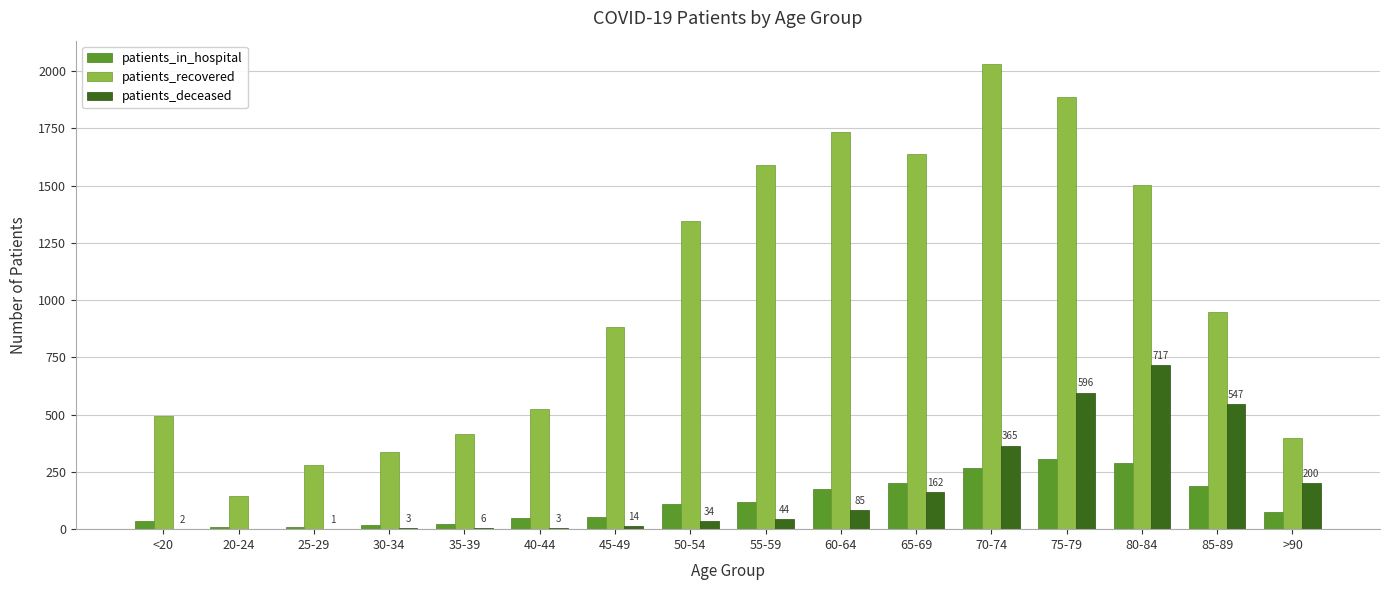

The patients_recovered series shows 1346 at 50-54. True or false?

True